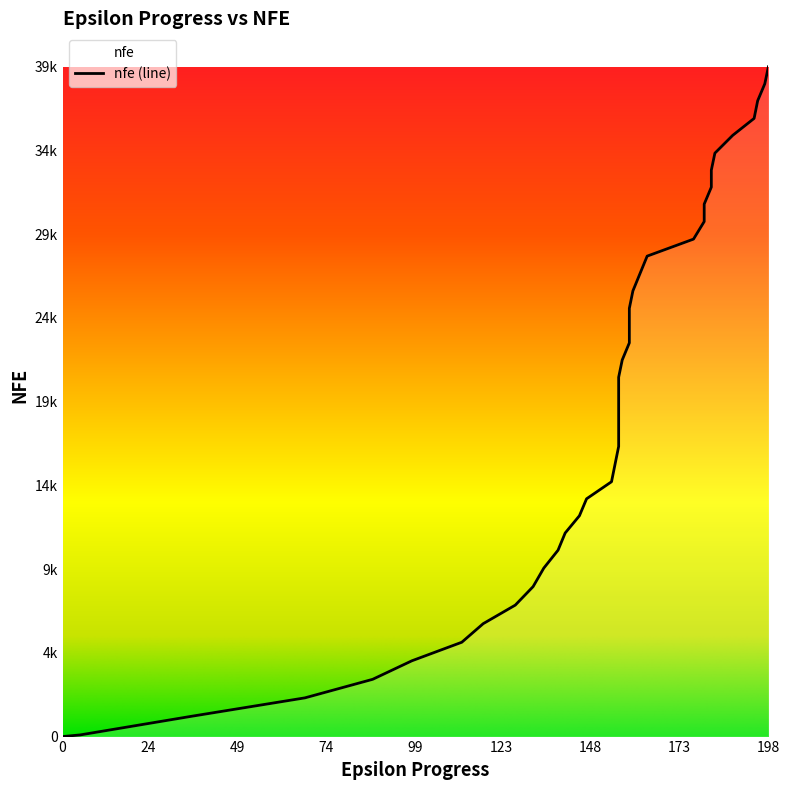

True or false: there are more than 0 points higher than both neighbors.

False